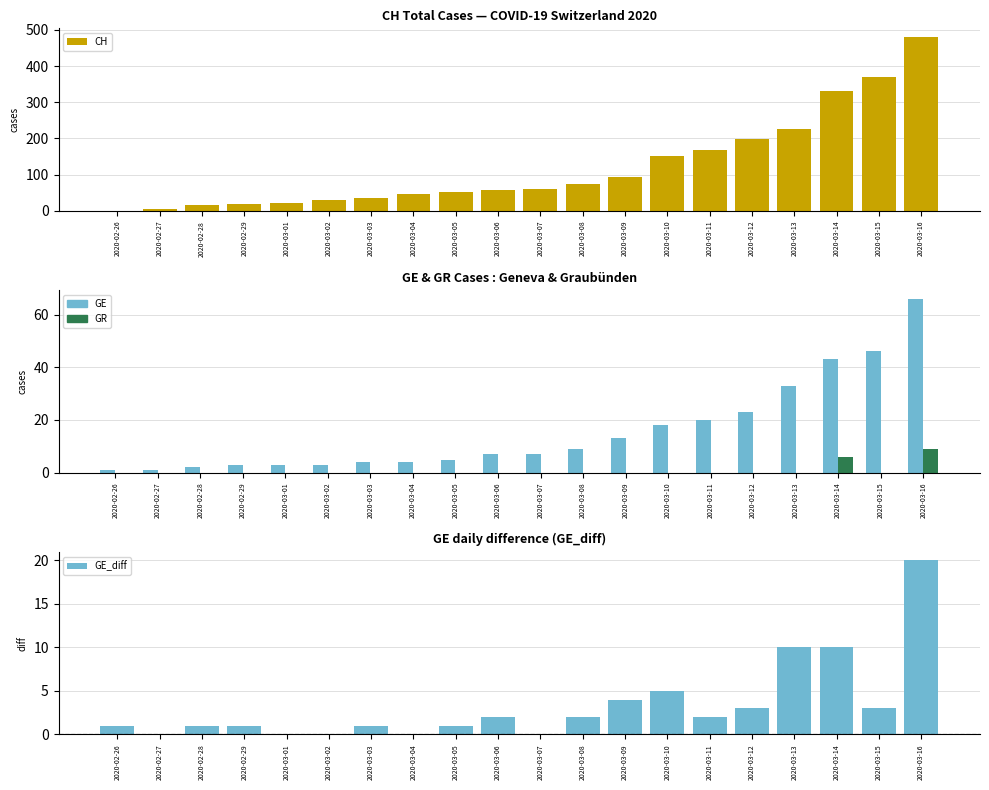

At 2020-03-02, list the series in order from largest to smallest.

CH, GE, GR, GE_diff